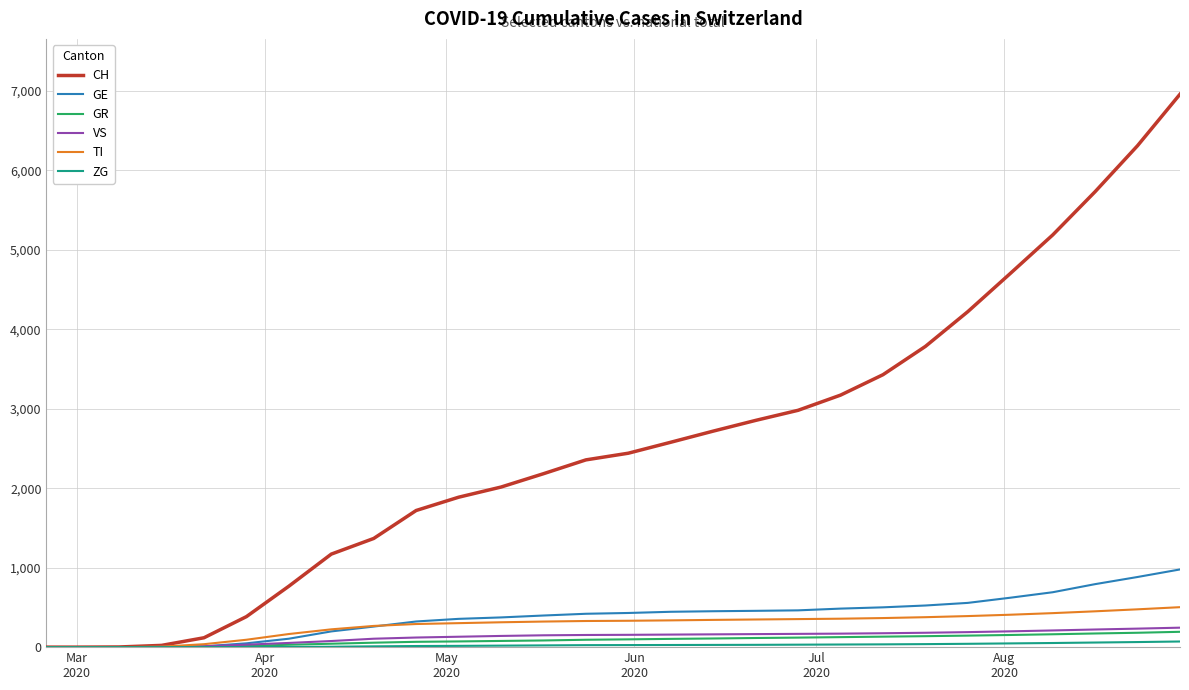

What is the greatest value displayed?

6960